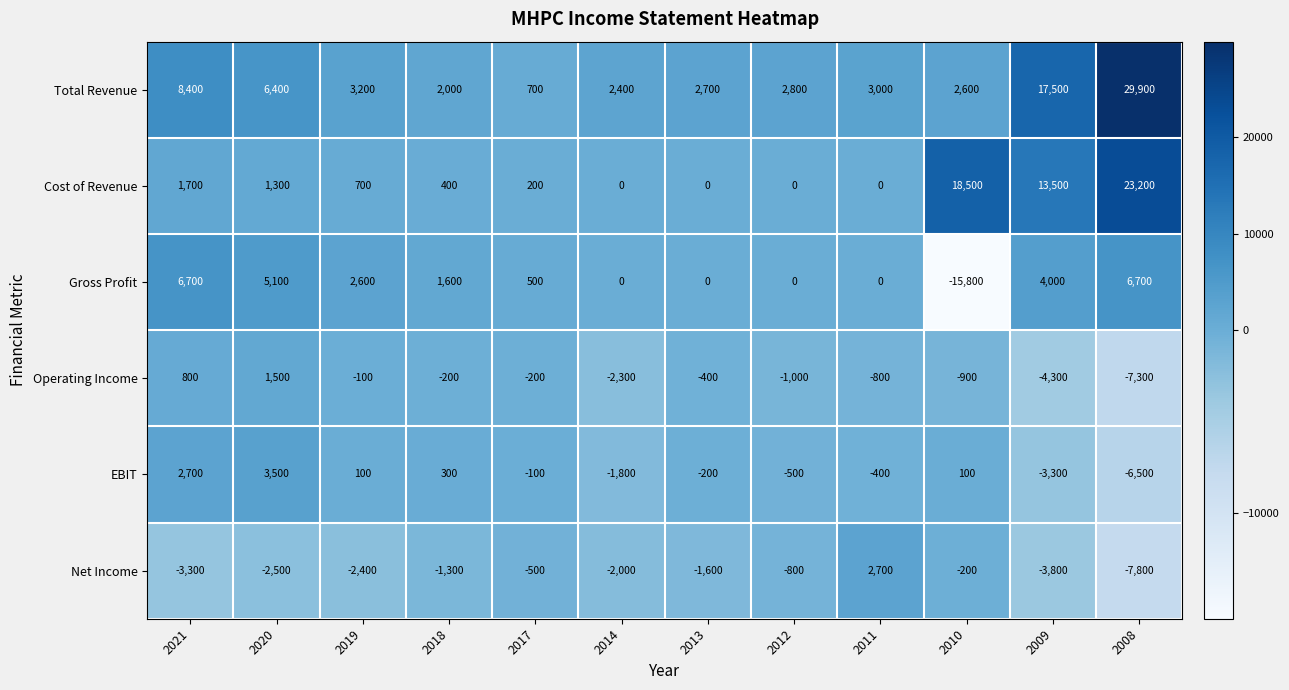

Which series has the largest total across all categories?

Total Revenue